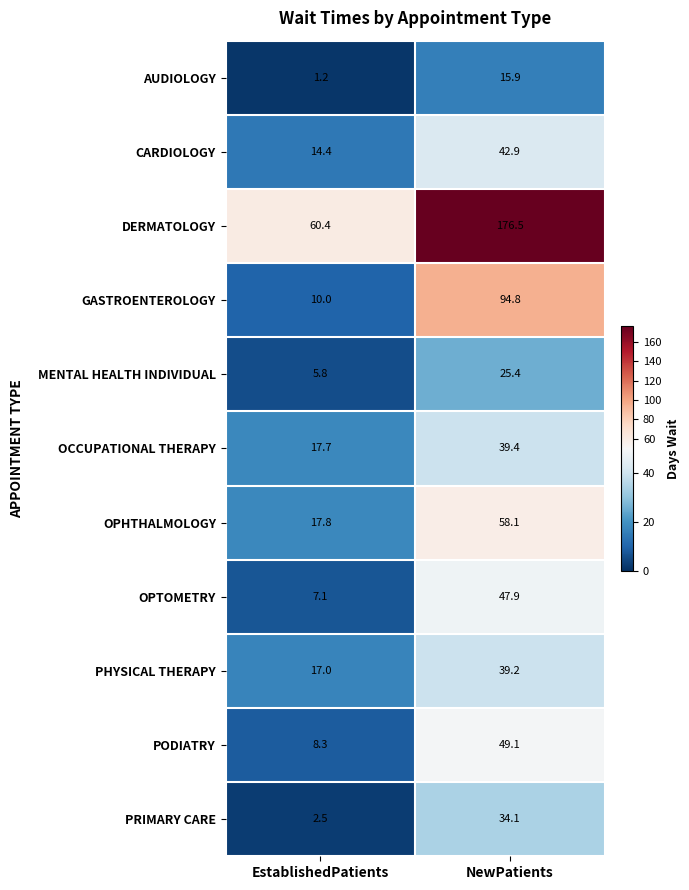

Reading left to right, transcribe all the data shown in this chart.

AUDIOLOGY: EstablishedPatients=1.2	NewPatients=15.9
CARDIOLOGY: EstablishedPatients=14.4	NewPatients=42.9
DERMATOLOGY: EstablishedPatients=60.4	NewPatients=176.5
GASTROENTEROLOGY: EstablishedPatients=10.0	NewPatients=94.8
MENTAL HEALTH INDIVIDUAL: EstablishedPatients=5.8	NewPatients=25.4
OCCUPATIONAL THERAPY: EstablishedPatients=17.7	NewPatients=39.4
OPHTHALMOLOGY: EstablishedPatients=17.8	NewPatients=58.1
OPTOMETRY: EstablishedPatients=7.1	NewPatients=47.9
PHYSICAL THERAPY: EstablishedPatients=17.0	NewPatients=39.2
PODIATRY: EstablishedPatients=8.3	NewPatients=49.1
PRIMARY CARE: EstablishedPatients=2.5	NewPatients=34.1